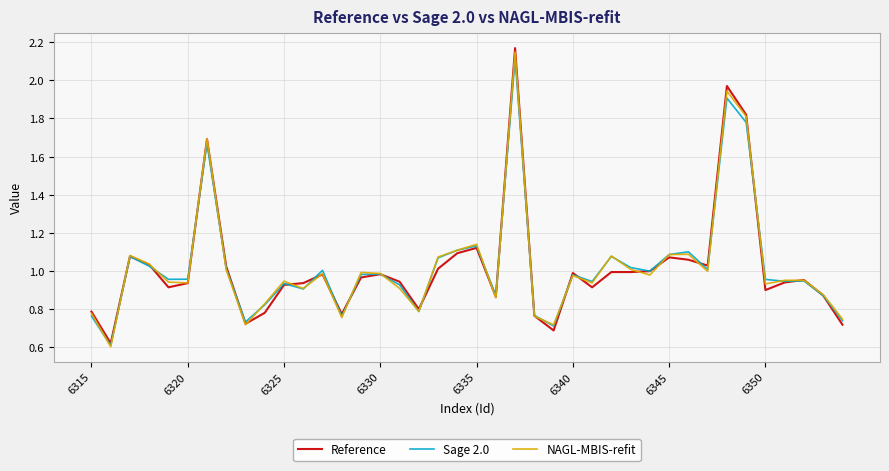

Which series has the largest range (max minus min)?

Reference